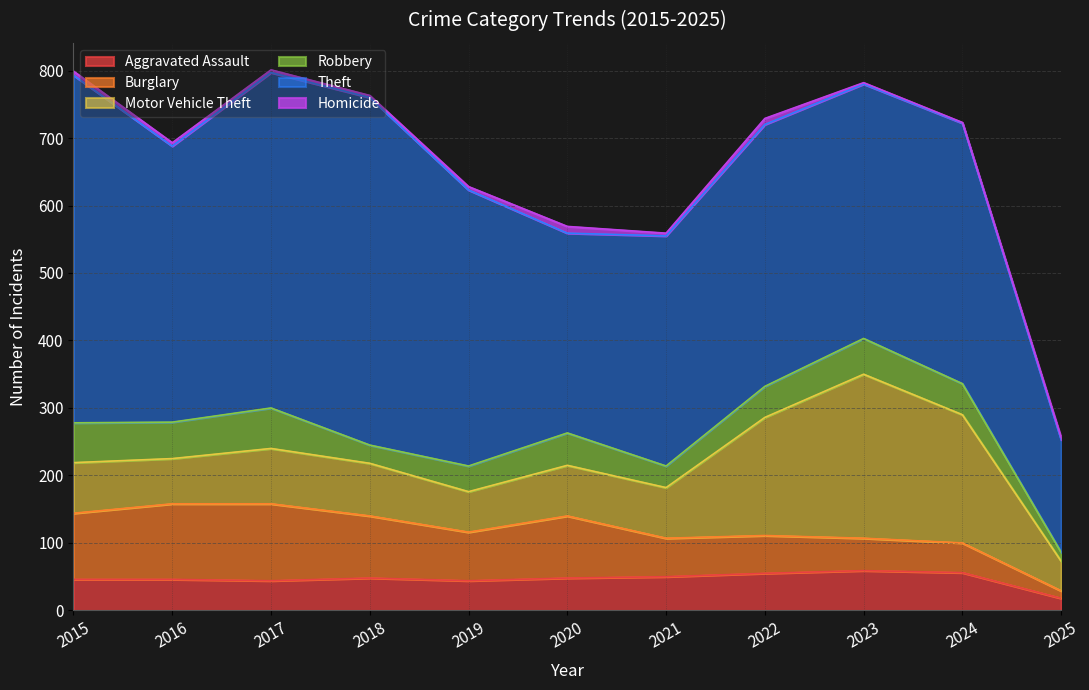

How many distinct data groups are displayed?

6